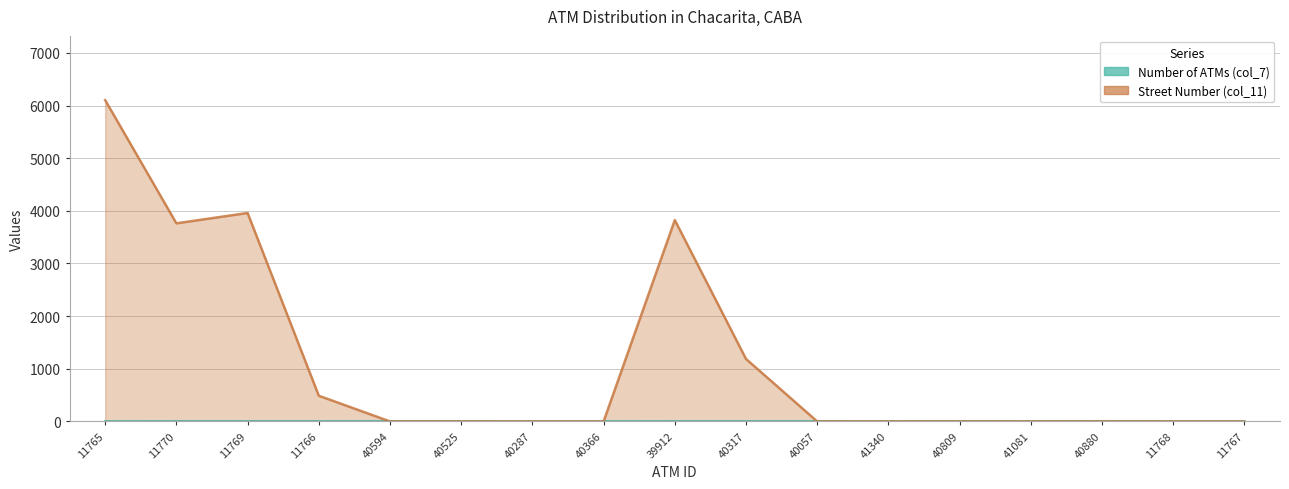

Reading right to left, extract all data points from this chart.

Number of ATMs (col_7): 1	1	4	1	3	1	2	2	2	1	1	2	2	2	2	2	1
Street Number (col_11): 0	0	0	0	0	0	0	1187	3825	0	0	0	0	488	3960	3763	6103